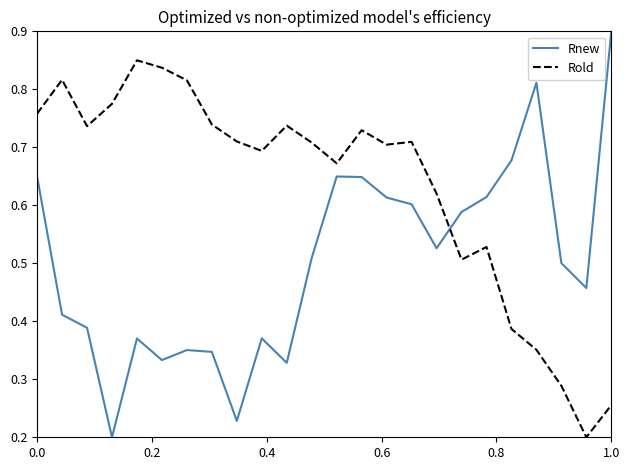

Which series has the largest total across all categories?

Rold